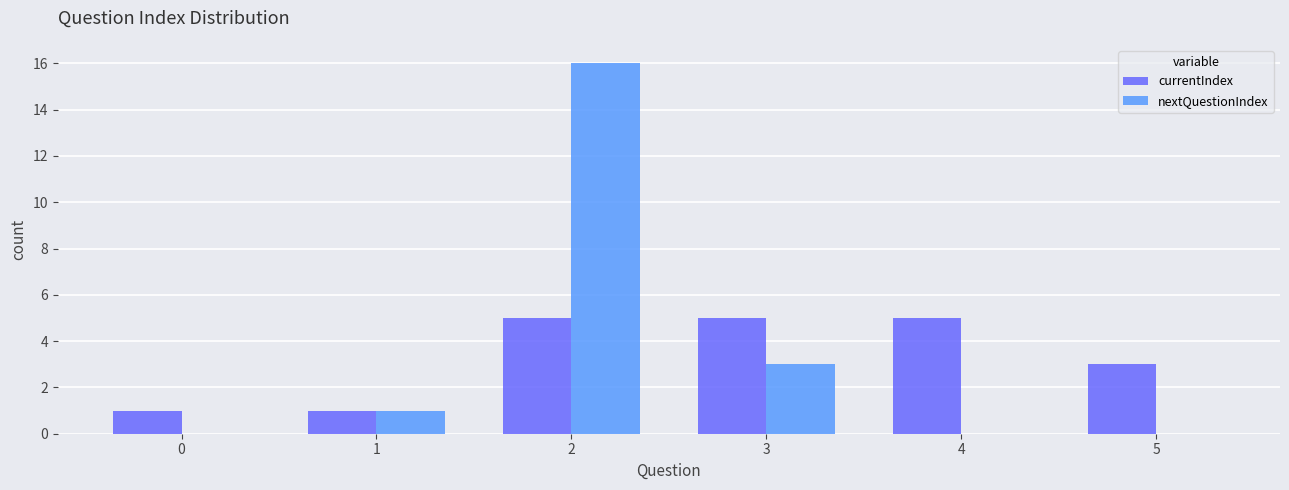

Reading right to left, list all the values displayed in this chart.

currentIndex: 5=3	4=5	3=5	2=5	1=1	0=1
nextQuestionIndex: 5=0	4=0	3=3	2=16	1=1	0=0